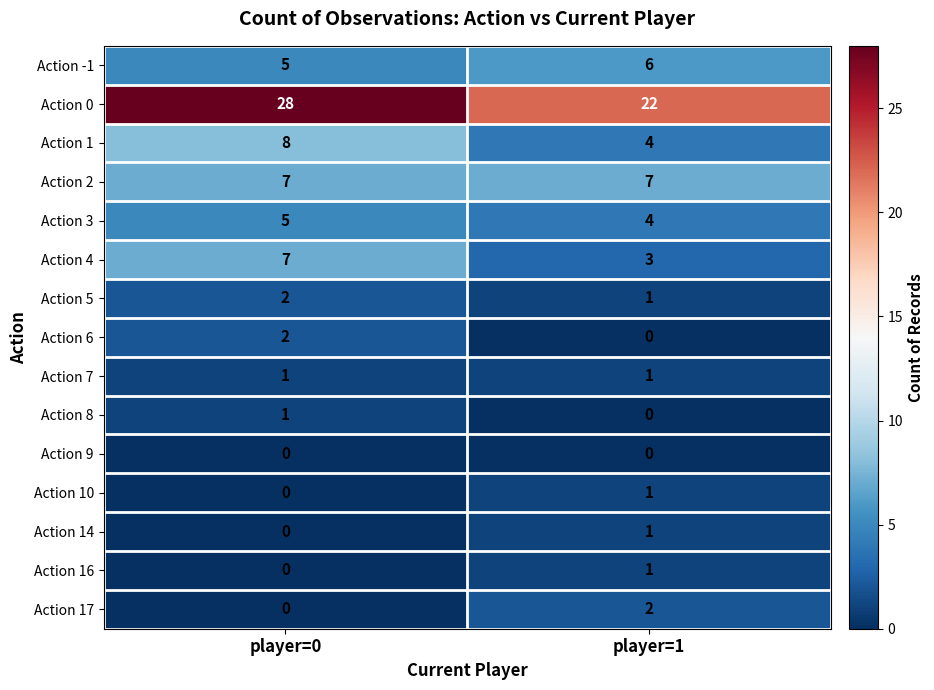

How many data points in Action -1 are less than 6?

1